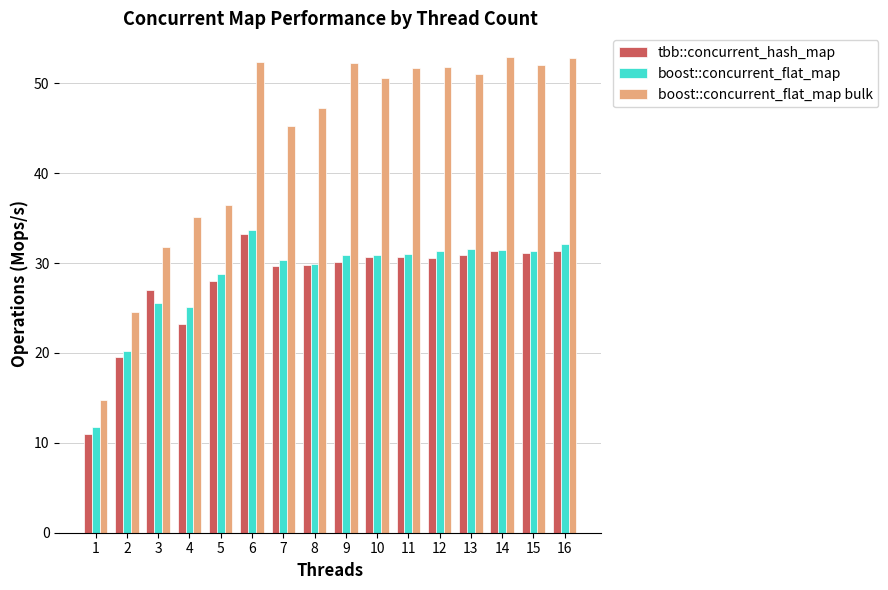

What is the value of the boost::concurrent_flat_map bulk bar at the 7th from the left?

45.2